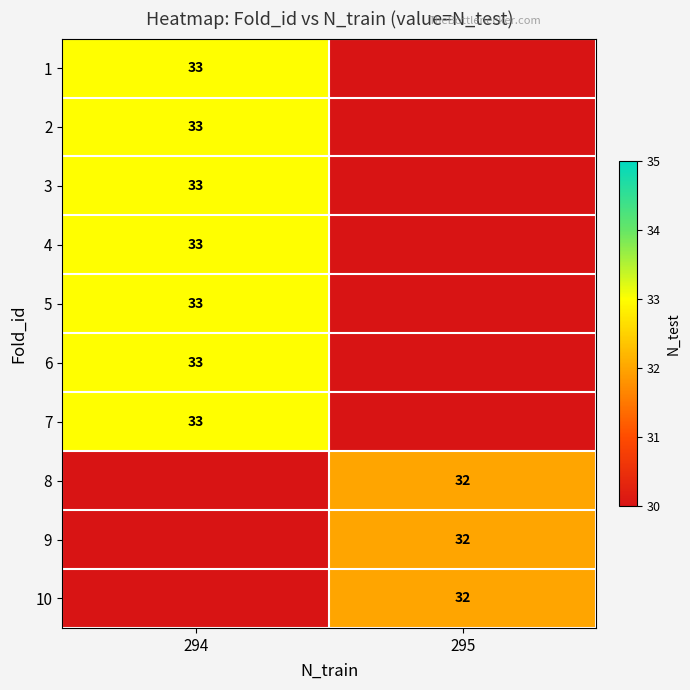

True or false: 1 has a value of 23 at 294.

False